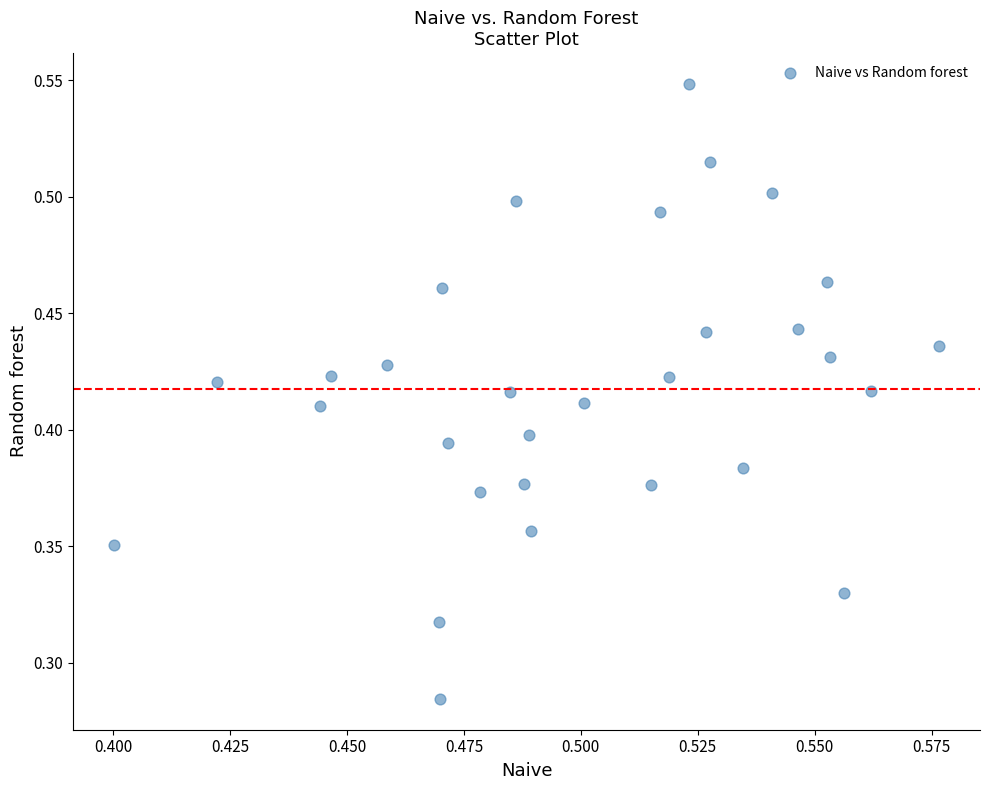

How many points are shown in the scatter plot?

30